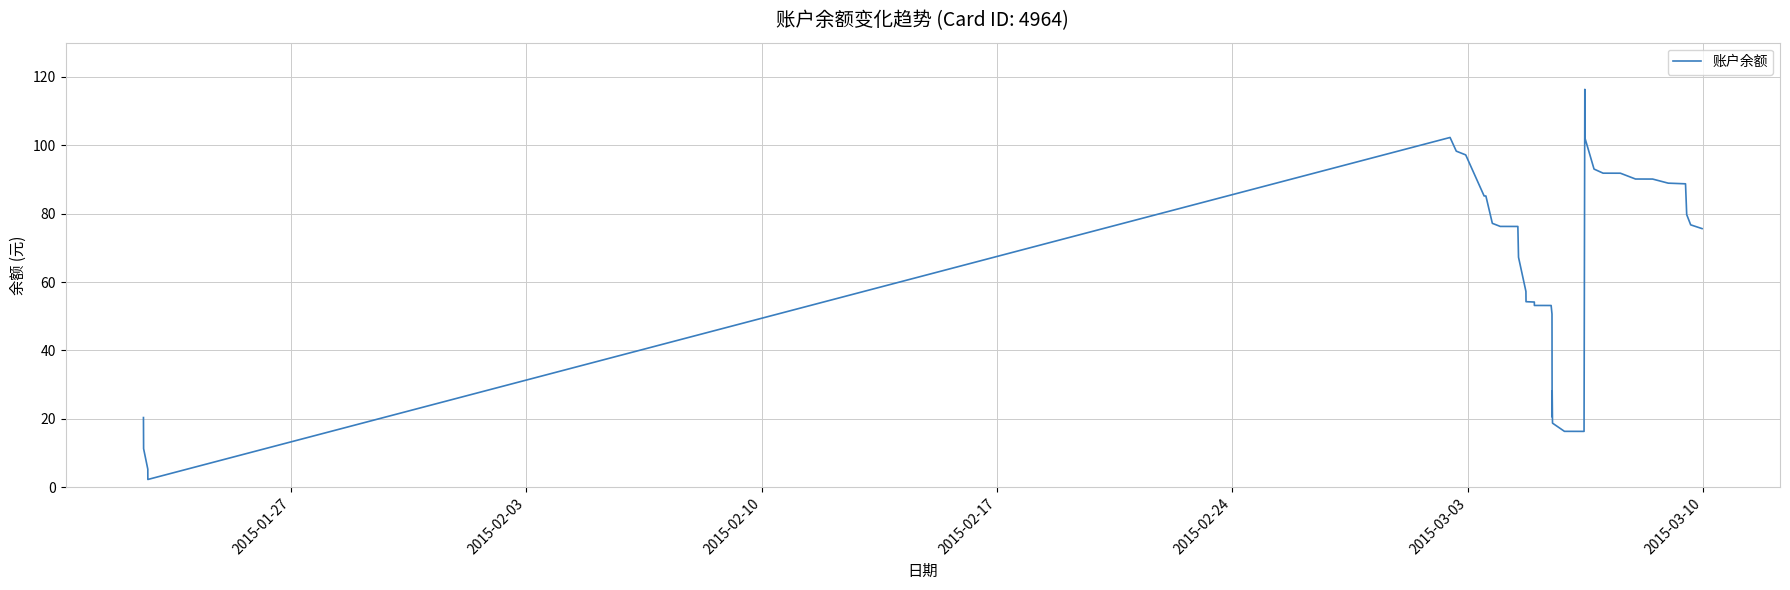

What is the greatest value displayed?

116.3